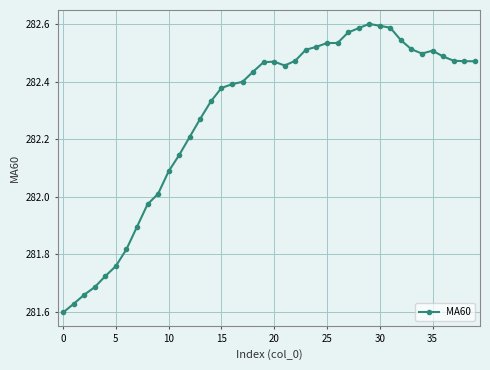

What is the value of the 13th point from the left?

282.2